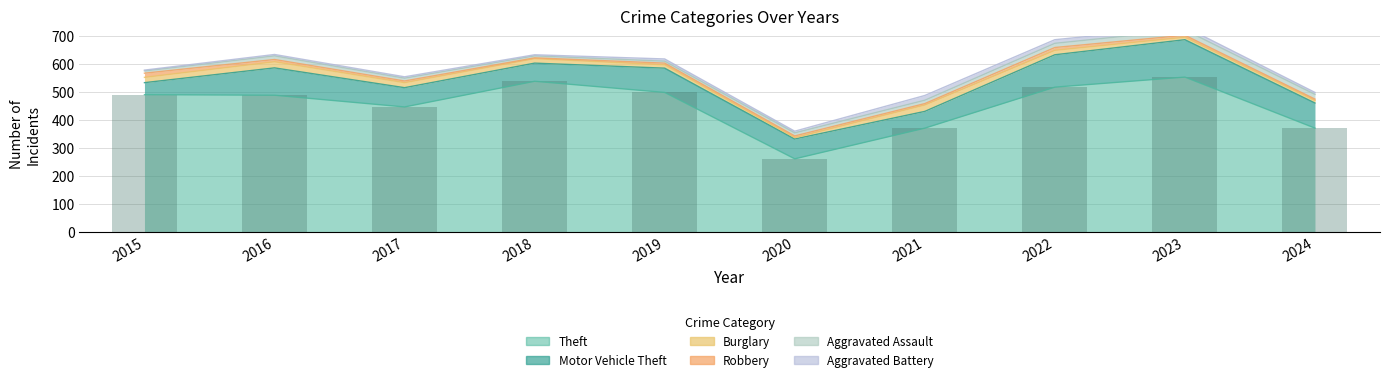

Is it true that Burglary equals 5 at 2020?

True